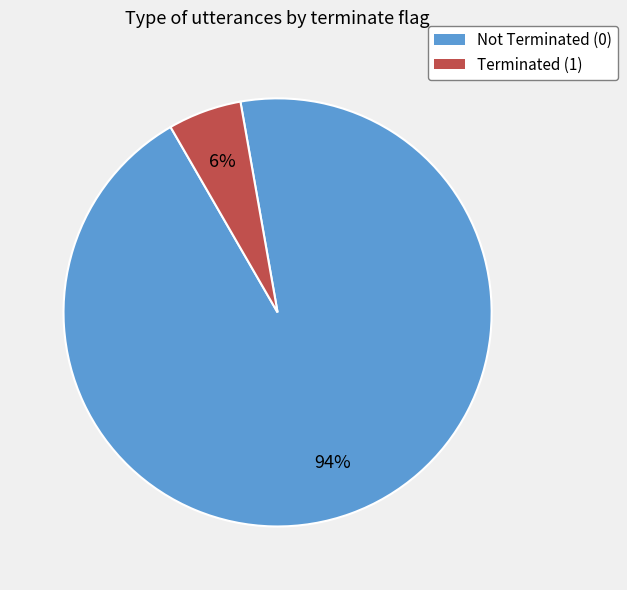

To the nearest percent, what is the average slice percentage?

50%